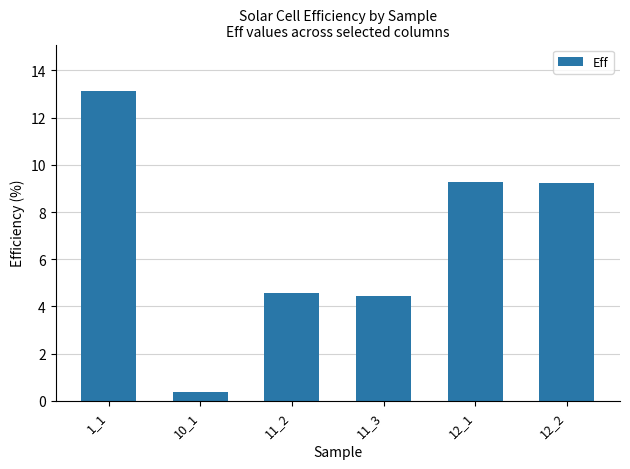

How many data points are above 9?

3